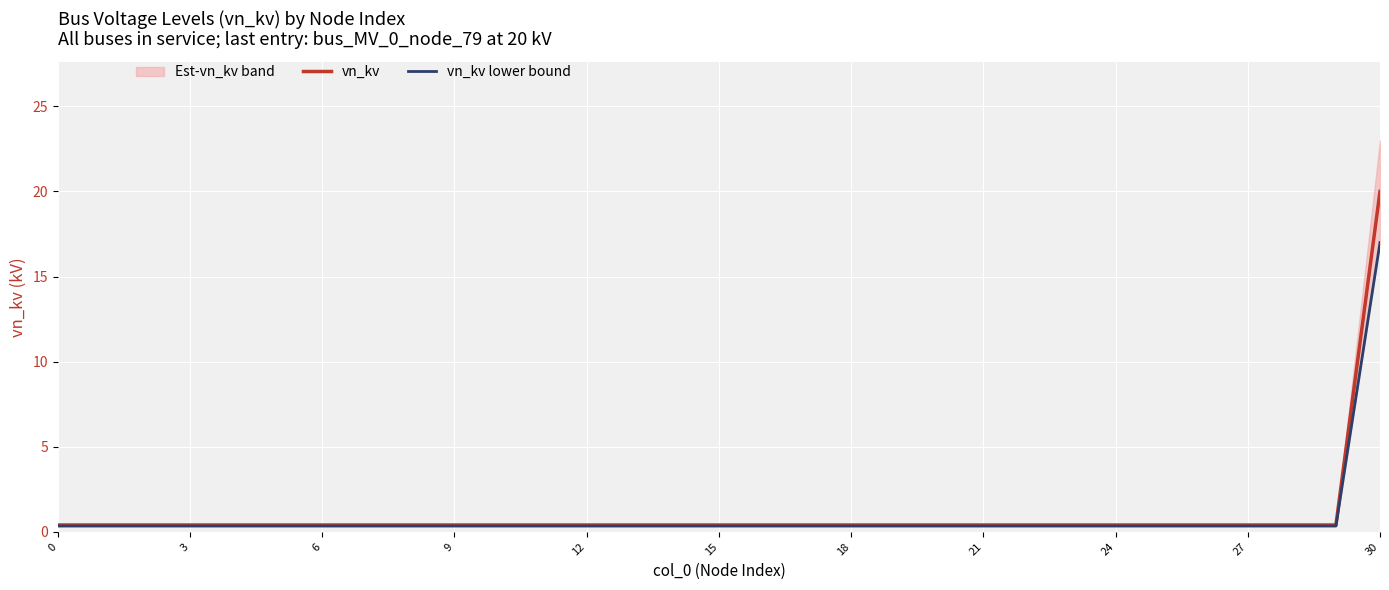

What is the approximate value of vn_kv lower bound at 3?

0.3